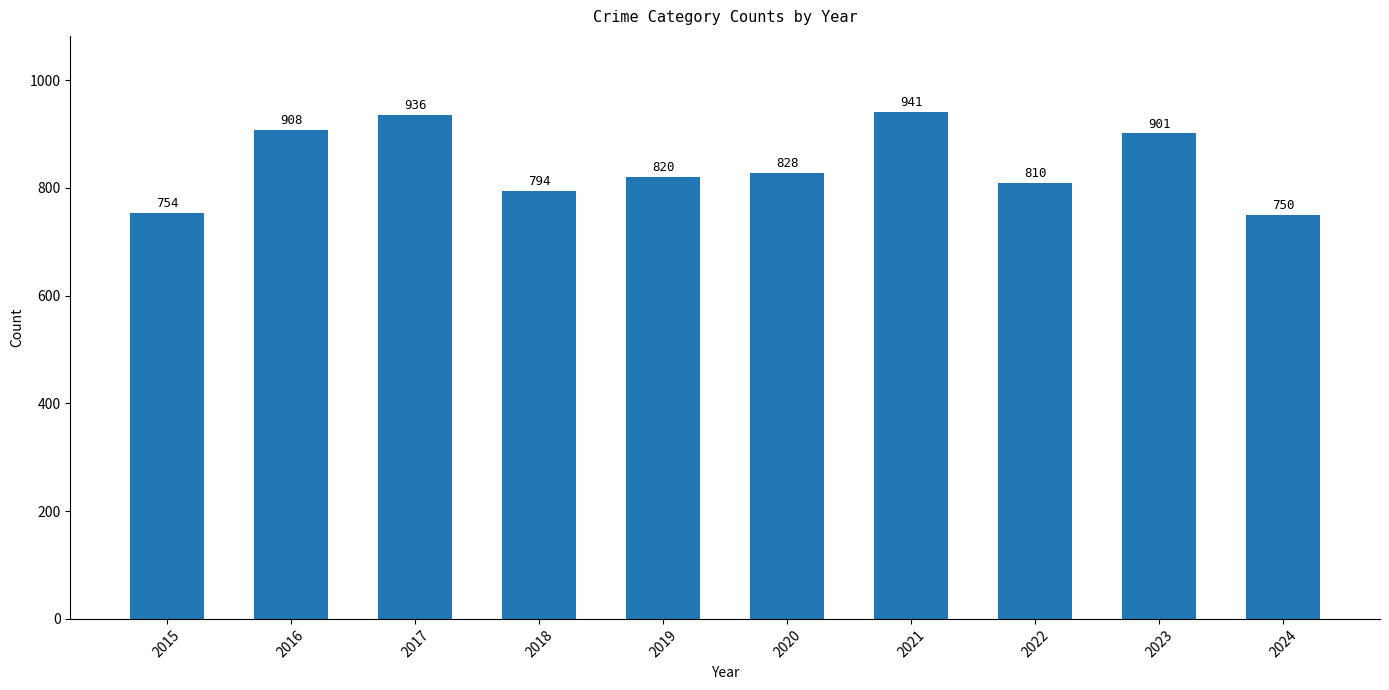

How many data points does each series have?

10